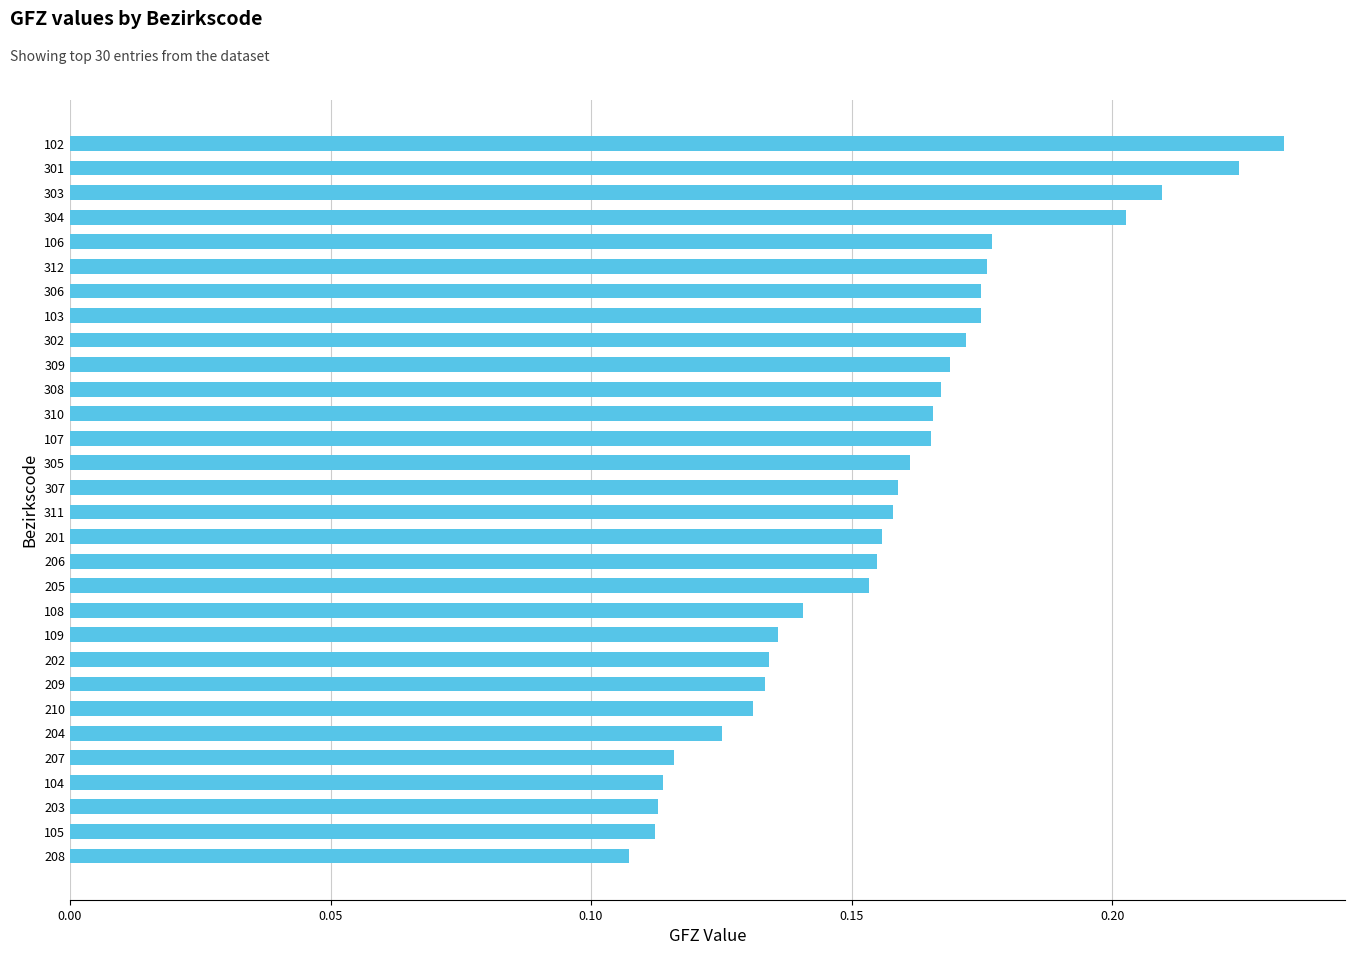

The value at 208 is 0.0. True or false?

False